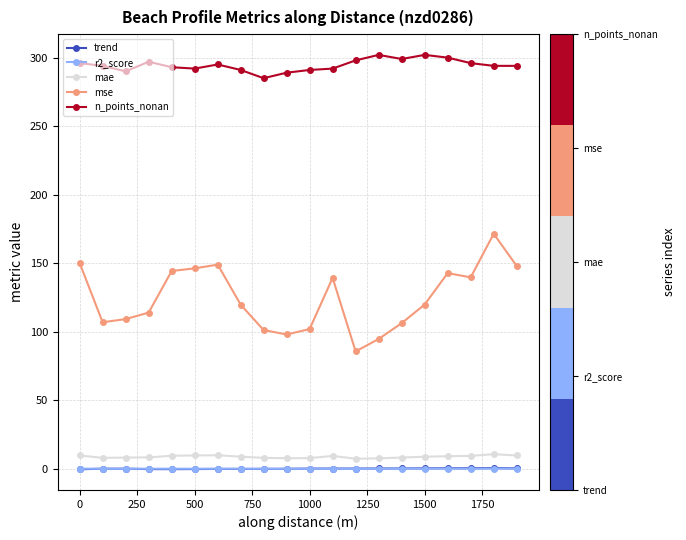

True or false: mae has more than 0 interior local peaks.

True